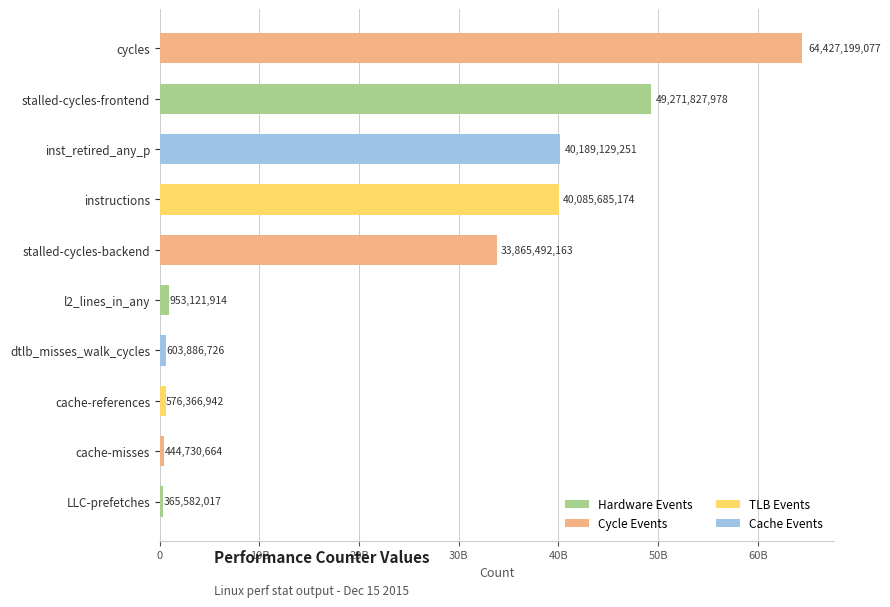

Are the bars horizontal?

Yes